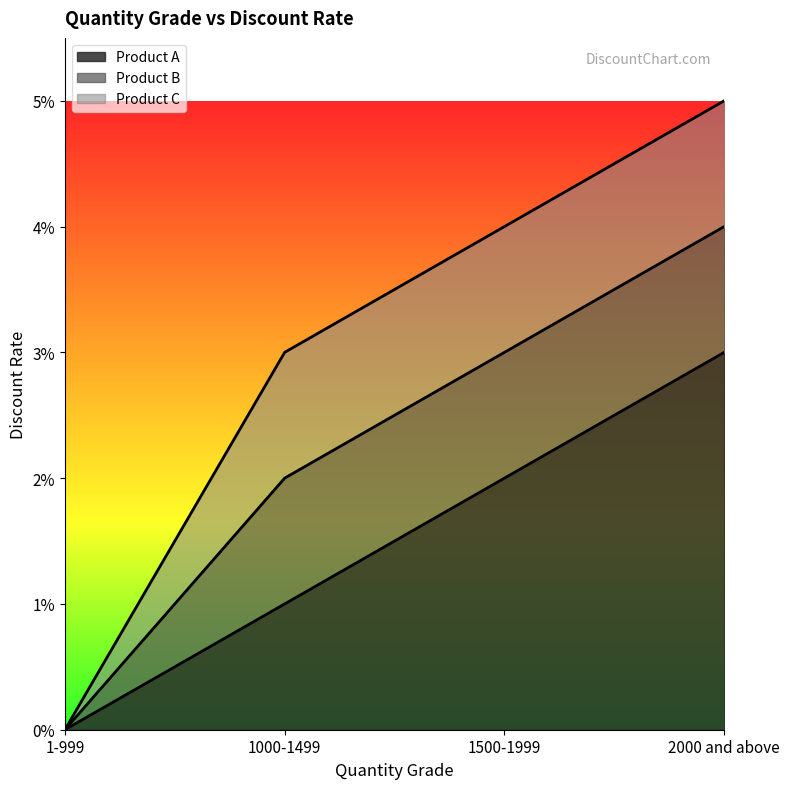

At which label is Product C closest to 0?

1-999